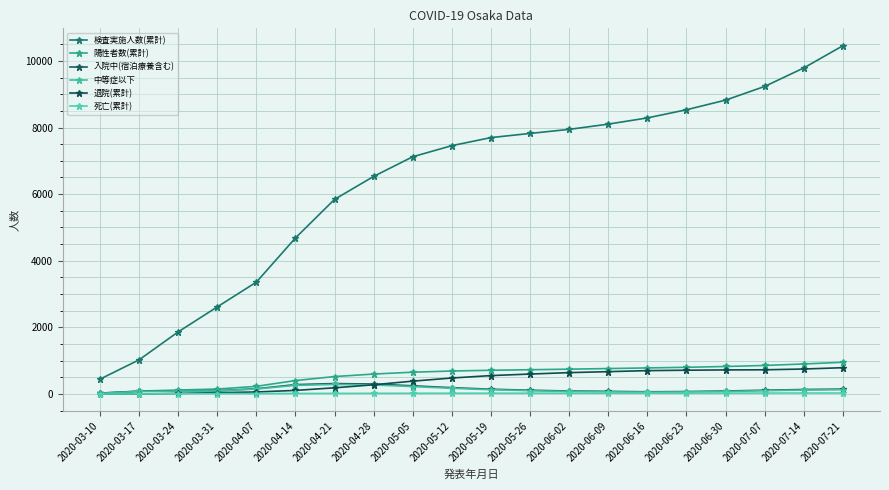

What is the difference between the second highest and second lowest values in the 死亡(累計) series?

26